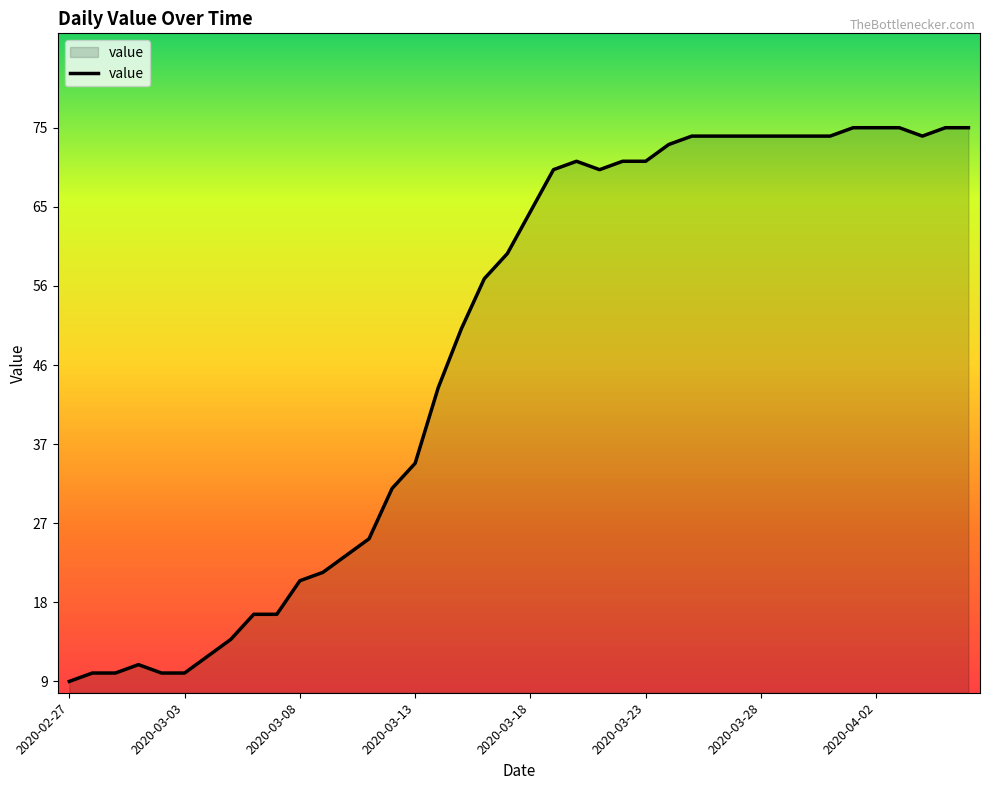

At which category does the data reach its first local peak?

2020-03-01